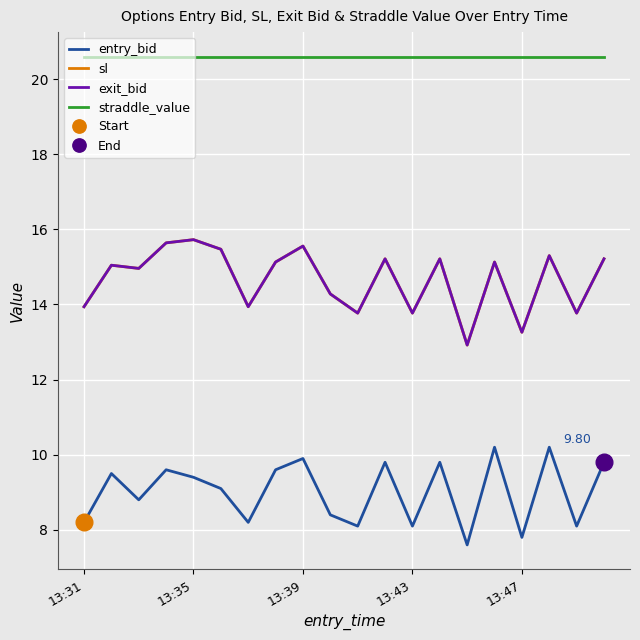

How many lines are shown in the chart?

4